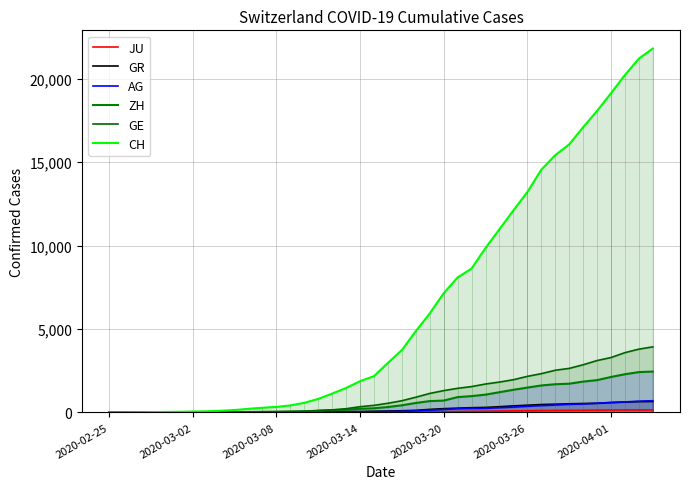

What is the value of the GR point at the 28th from the left?

300